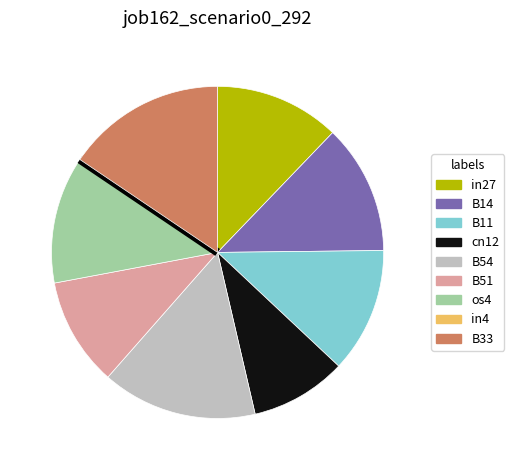

Do B14 and B51 together represent more than half of the pie?

No